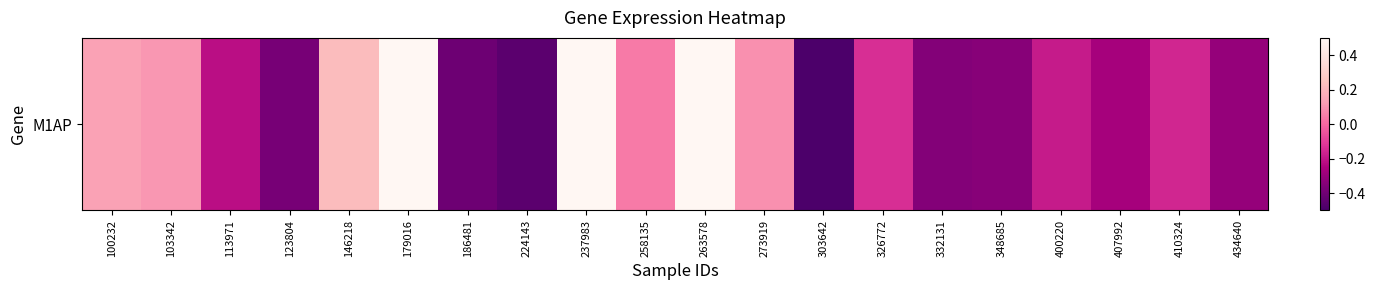

How many values are below 0?

12